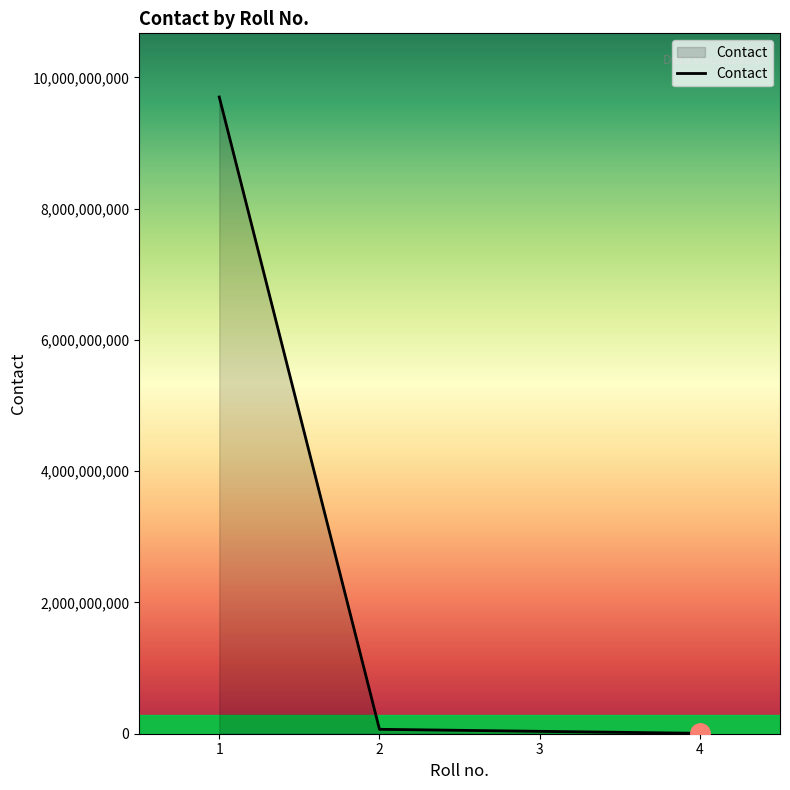

The chart shows a value of 16116513366 at 1. True or false?

False